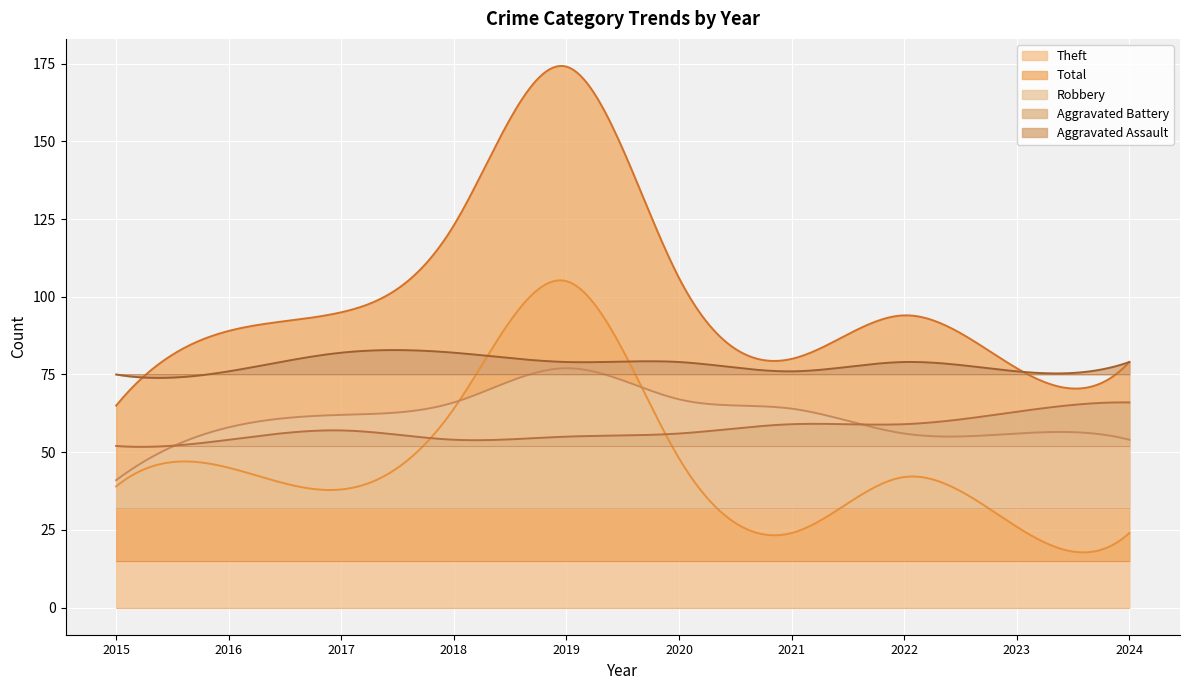

Rank the categories by Aggravated Assault value from lowest to highest.

2015, 2016, 2021, 2023, 2019, 2020, 2022, 2024, 2017, 2018